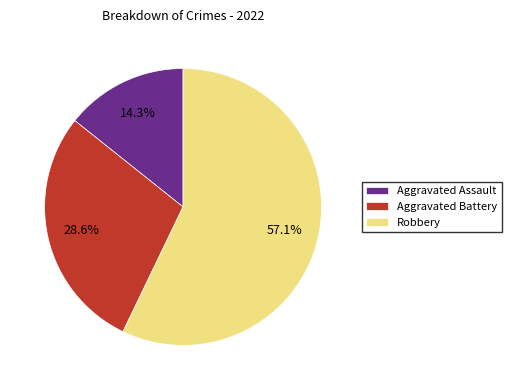

How many slices are in this pie chart?

3